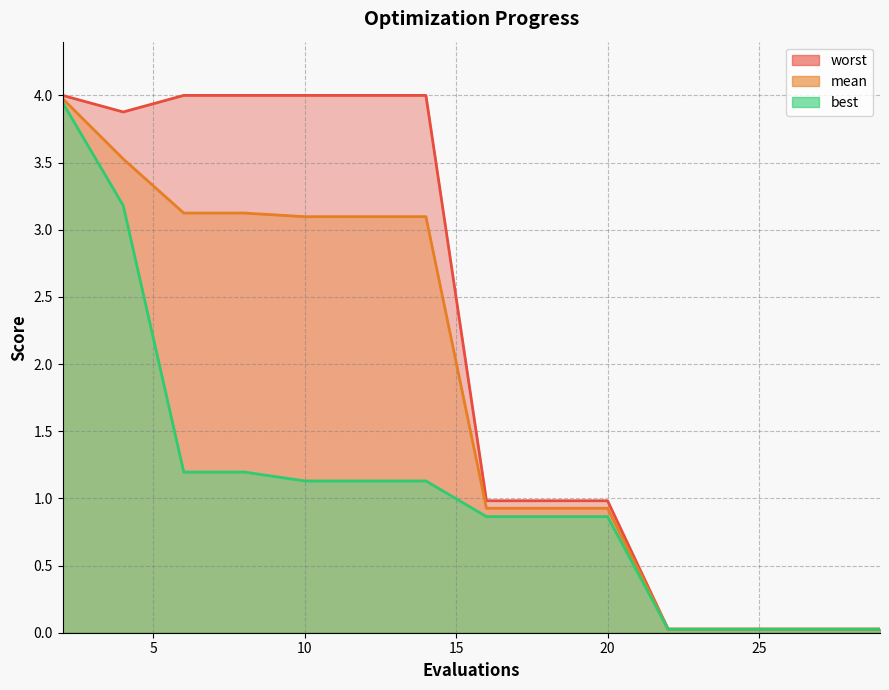

Count the number of categories in the chart.

15